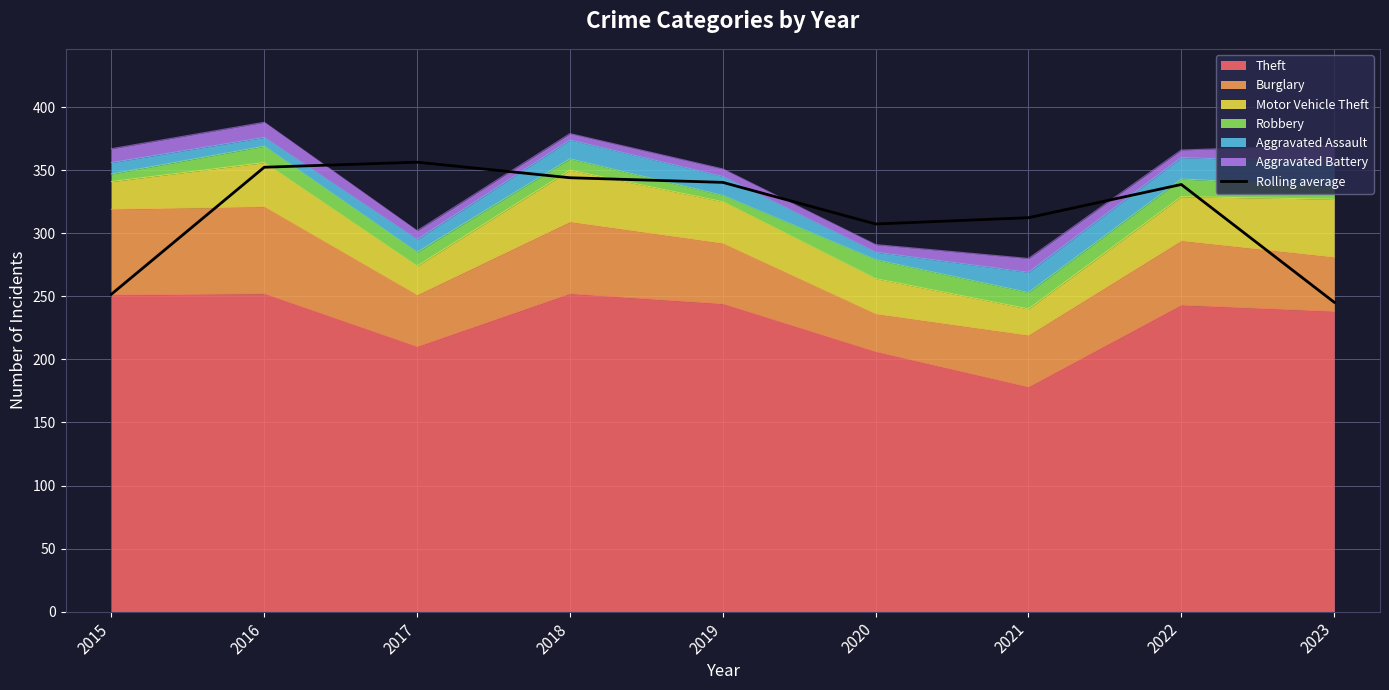

True or false: there are more than 1 points higher than both neighbors.

True